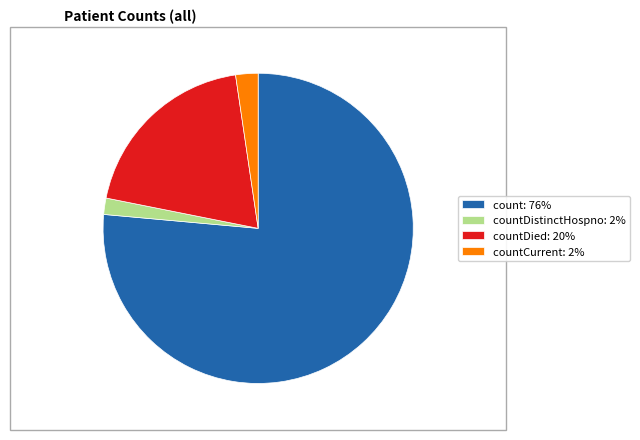

Do countCurrent: 2% and countDied: 20% together represent more than half of the pie?

No